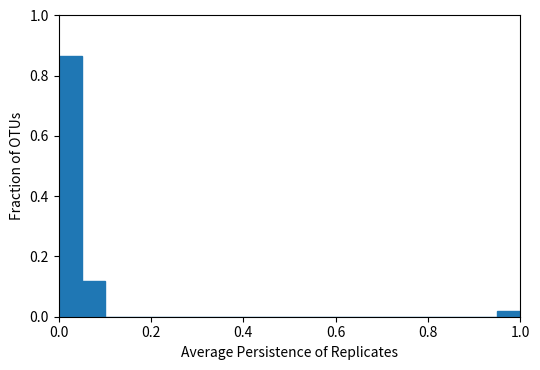

Around what value on the x-axis is the tallest bar? Give the approximate position of its centre, as read against the axis.

0.02